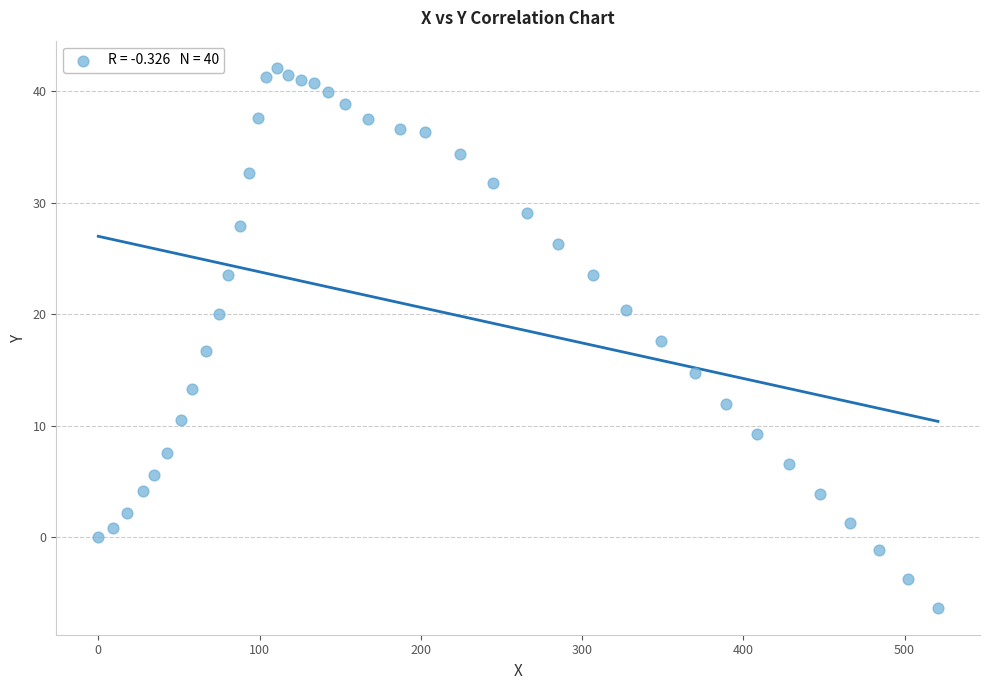

What is the range of Y values (max minus min)?

48.4